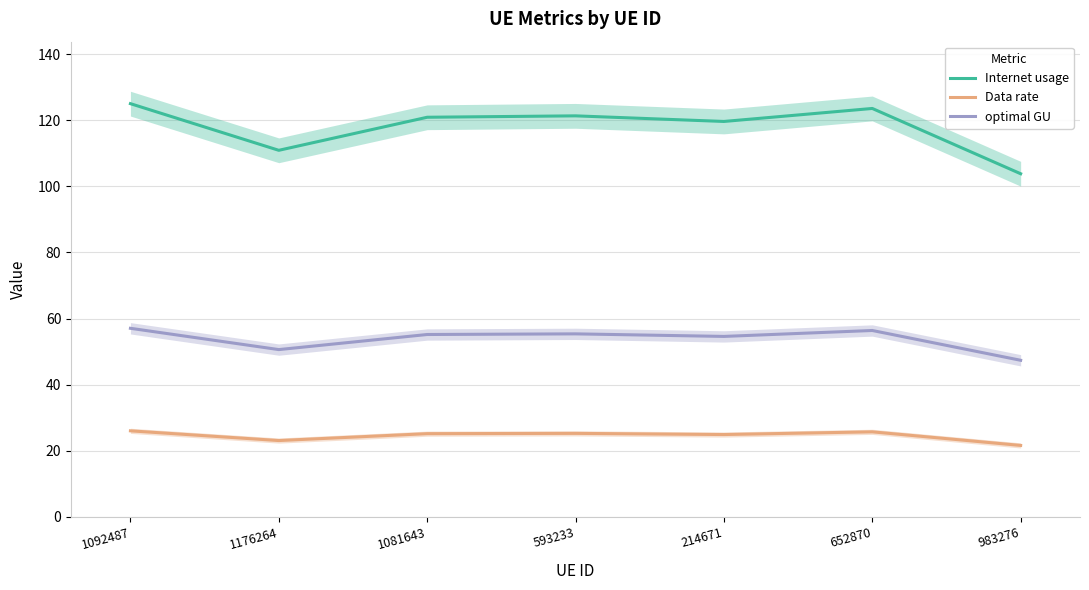

How many data points in Data rate are above 25?

4